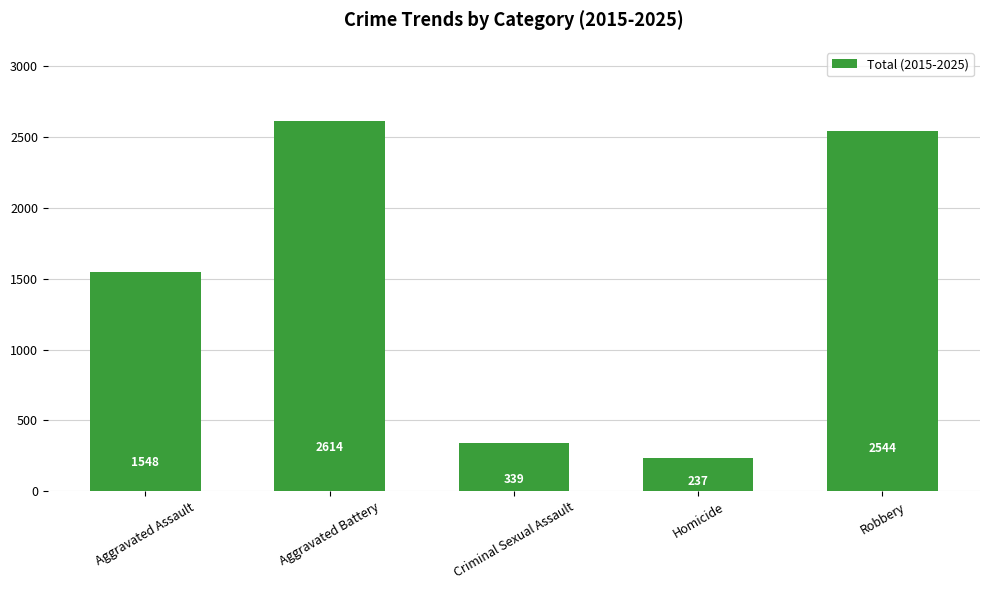

How many data points does each series have?

5